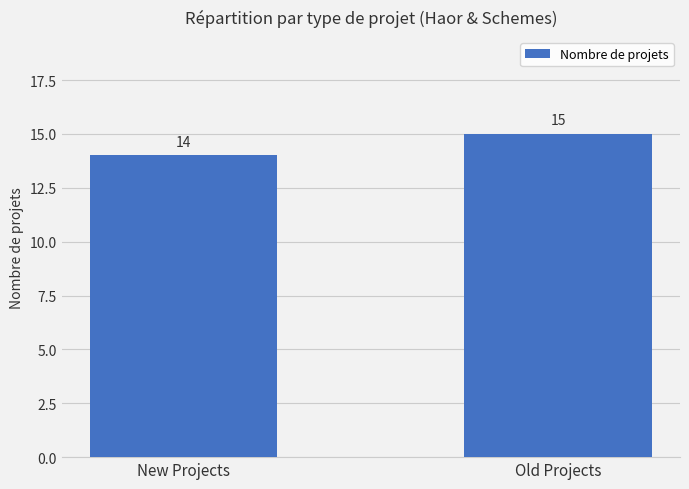

Approximately how many times larger is the value at Old Projects compared to New Projects?

1.1